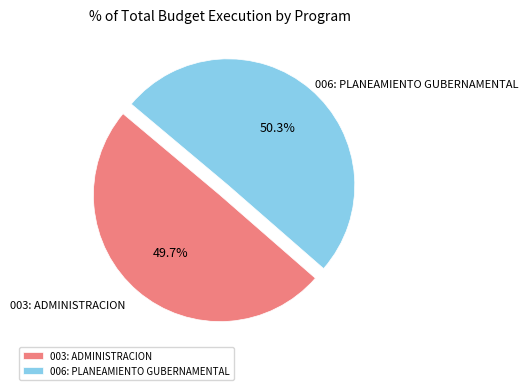

Which category accounts for the majority?

006: PLANEAMIENTO GUBERNAMENTAL